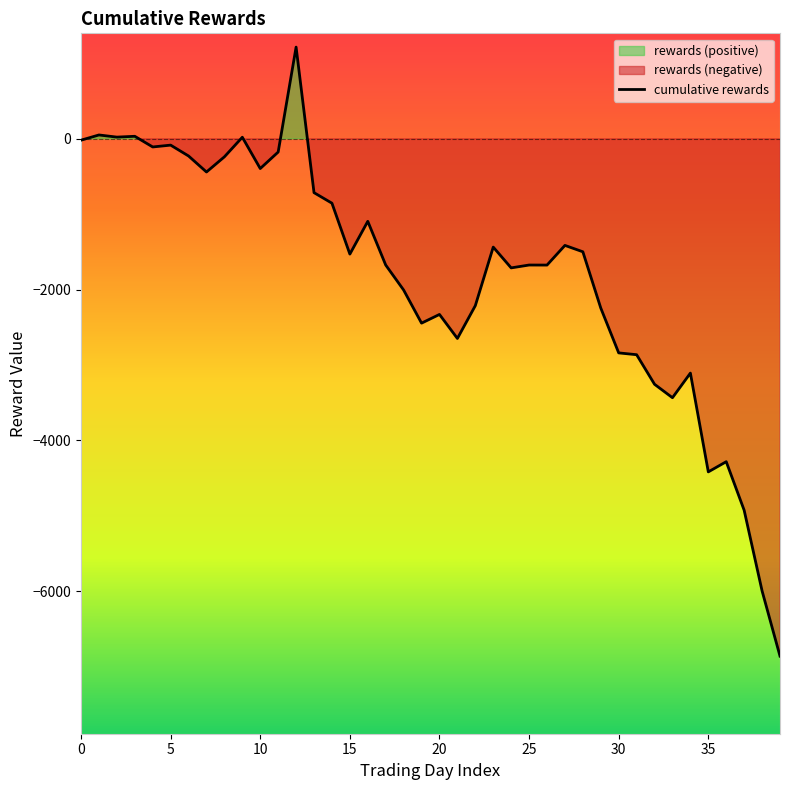

How many data points are less than -1529?

21